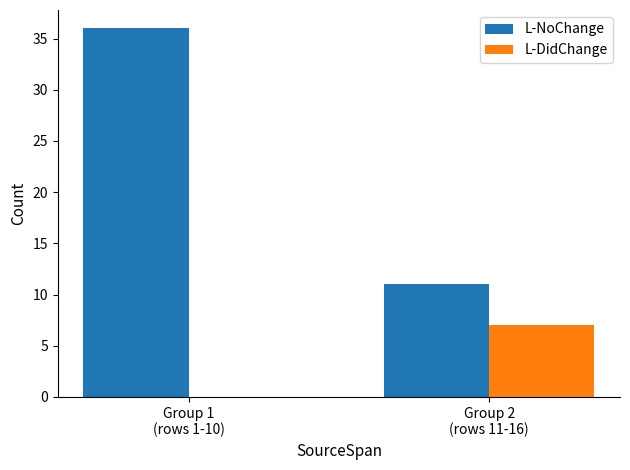

How many L-DidChange values are between 0 and 7?

2